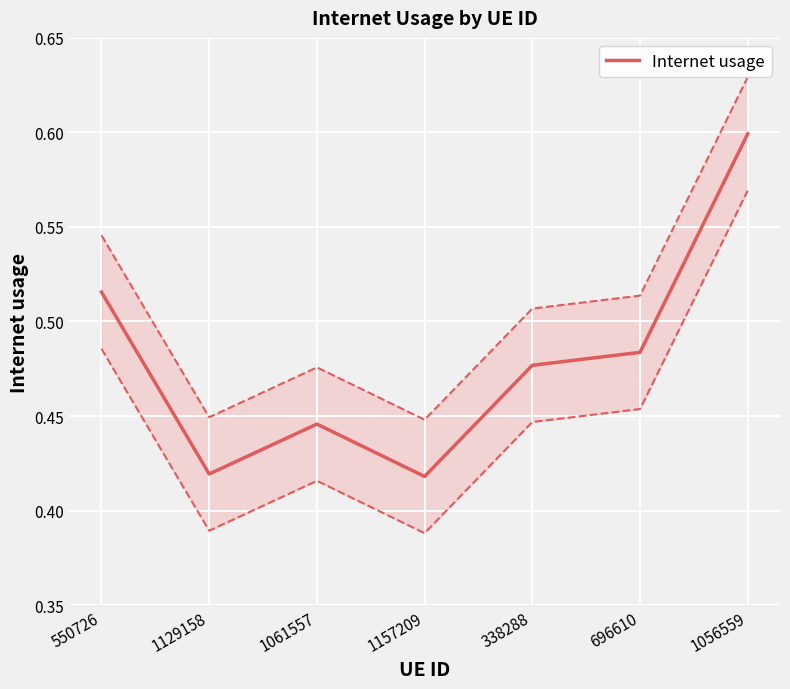

Reading left to right, list all the values displayed in this chart.

550726=0.5	1129158=0.4	1061557=0.4	1157209=0.4	338288=0.5	696610=0.5	1056559=0.6